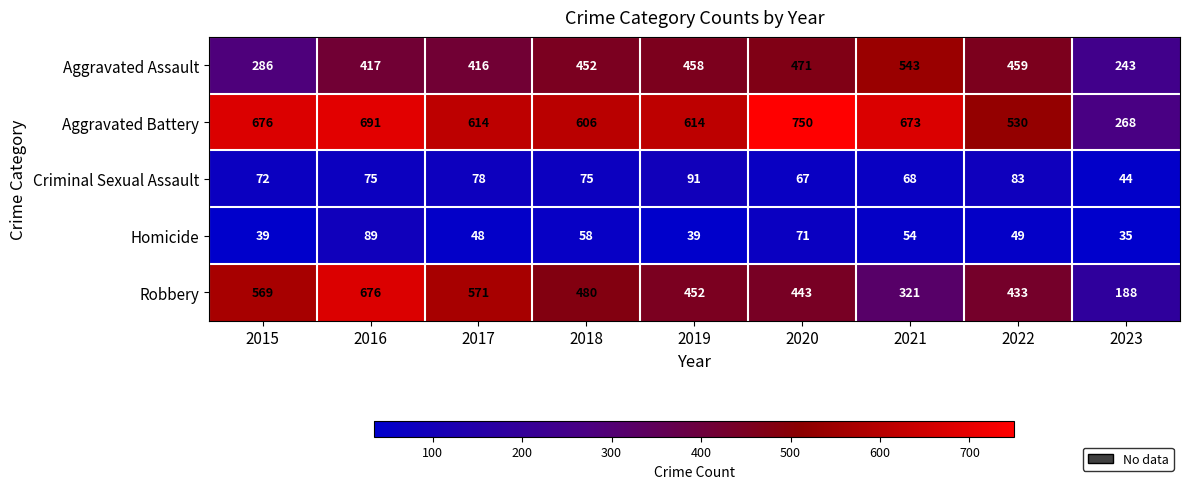

What is the approximate value of Aggravated Assault at 2017, to the nearest 5?

415